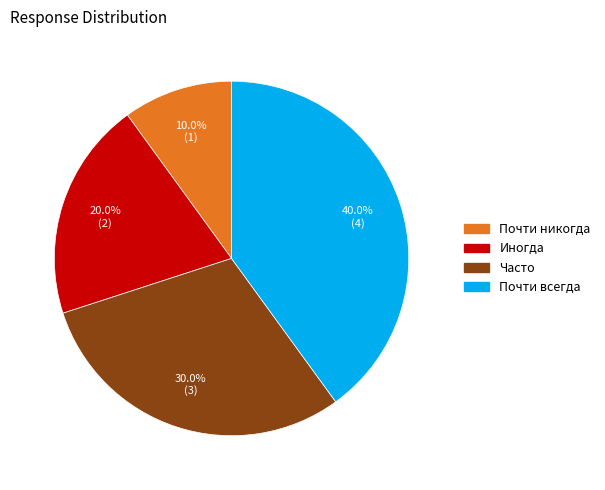

How many segments does this pie chart have?

4